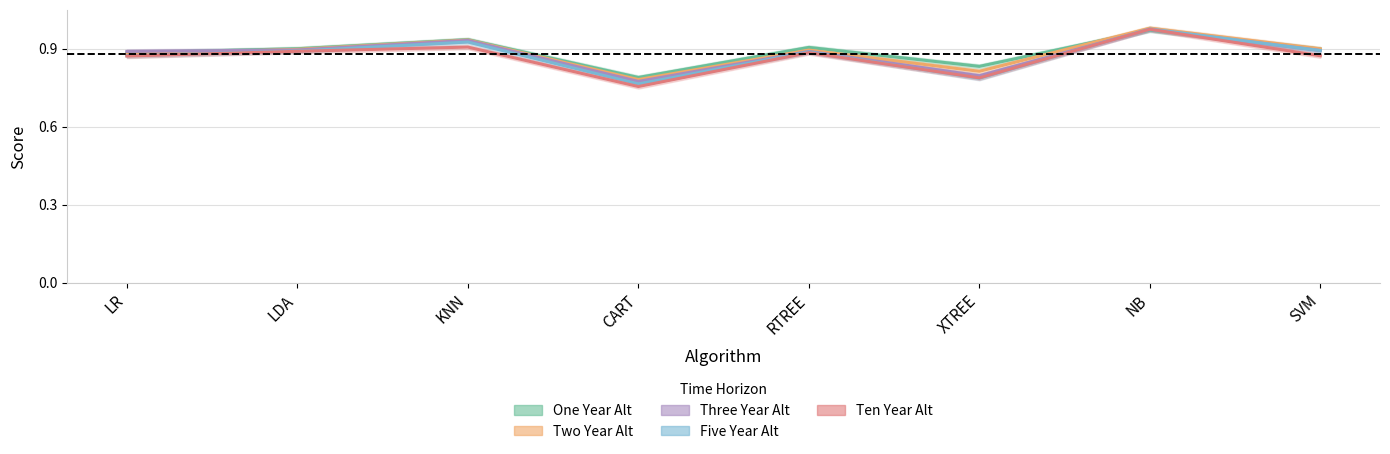

List the labels in order of Two Year Alt value, largest first.

NB, KNN, SVM, LDA, RTREE, LR, XTREE, CART